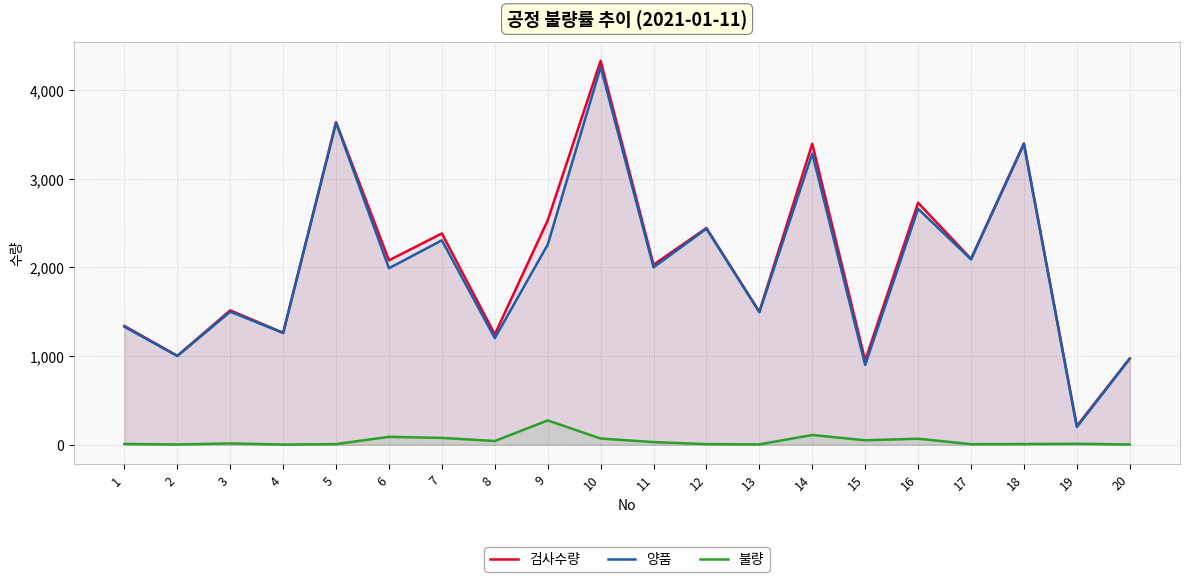

Between 13 and 18, which is larger?

18